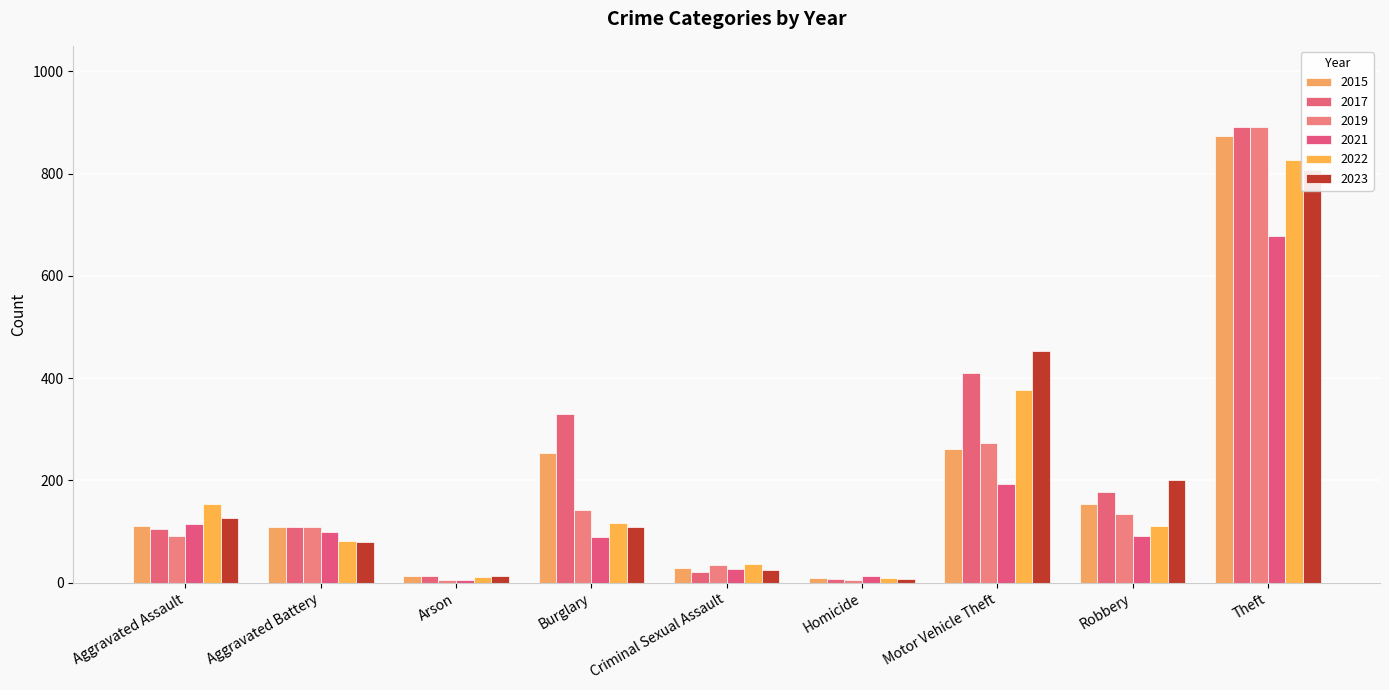

Between Homicide and Burglary, which is larger?

Burglary